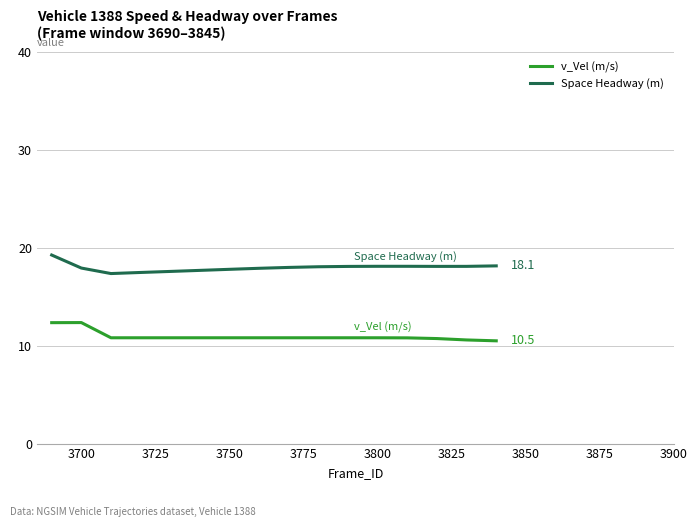

True or false: v_Vel (m/s) and Space Headway (m) intersect in this chart.

False